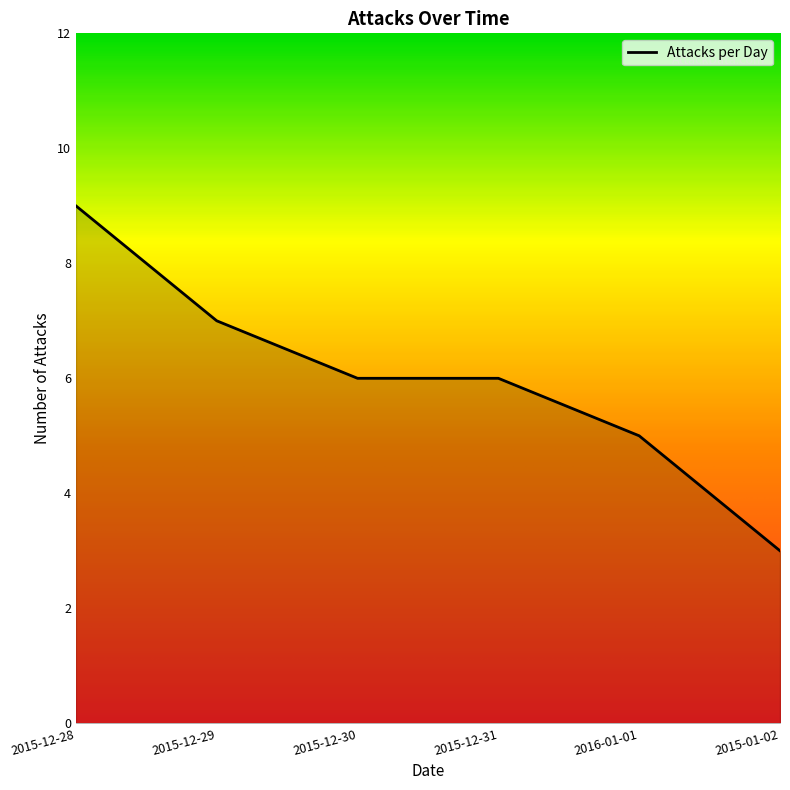

Reading left to right, extract all data points from this chart.

2015-12-28=9	2015-12-29=7	2015-12-30=6	2015-12-31=6	2016-01-01=5	2015-01-02=3